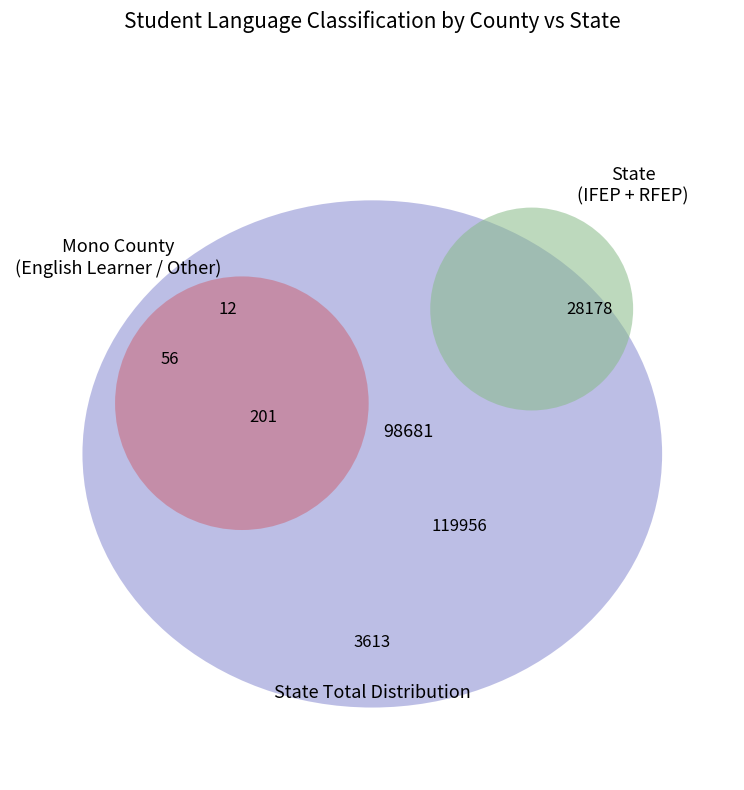

Rank the series at Initial Fluent English Proficient (IFEP) from highest to lowest value.

State, Mono County